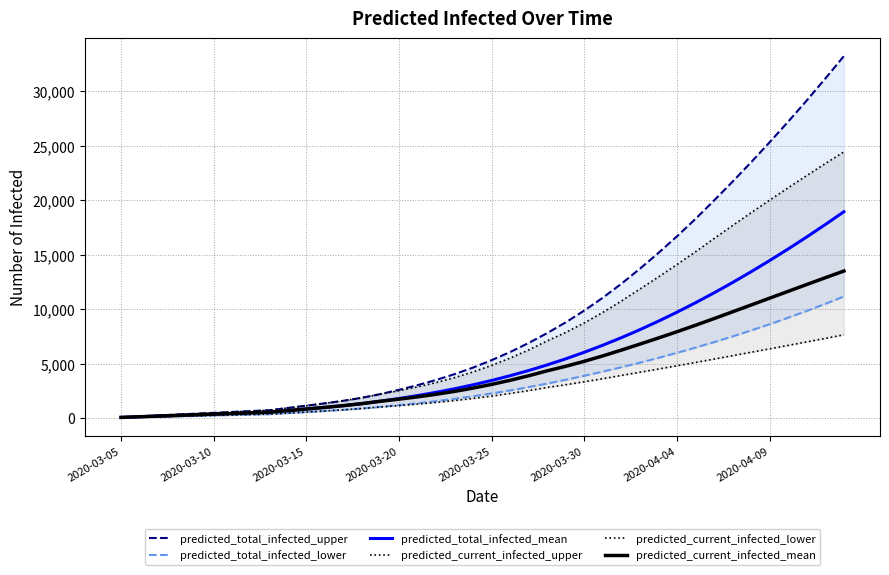

True or false: predicted_current_infected_mean and predicted_total_infected_upper intersect in this chart.

False